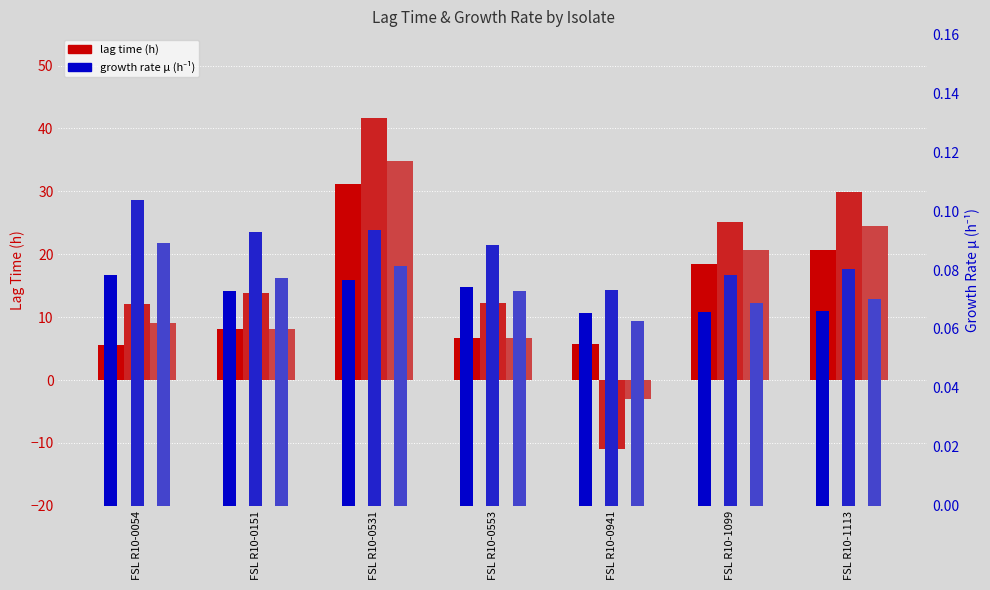

What is the value of the bar_lag bar at the 6th from the left?

20.6